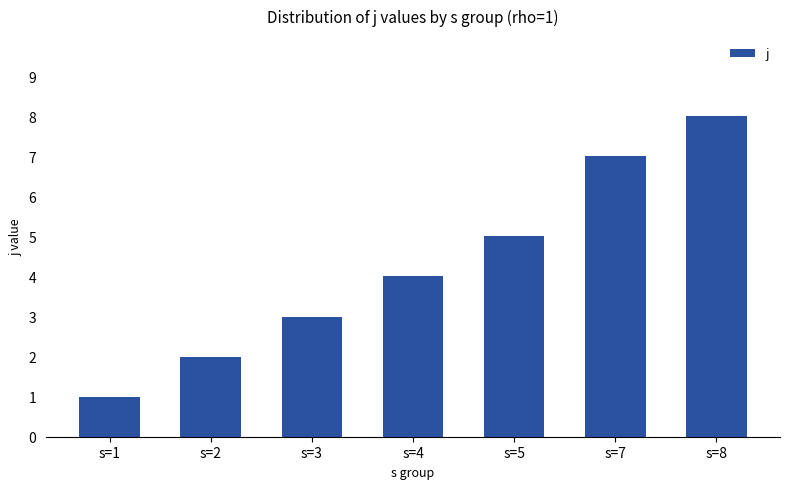

Are the bars grouped side by side (vs. stacked)?

No